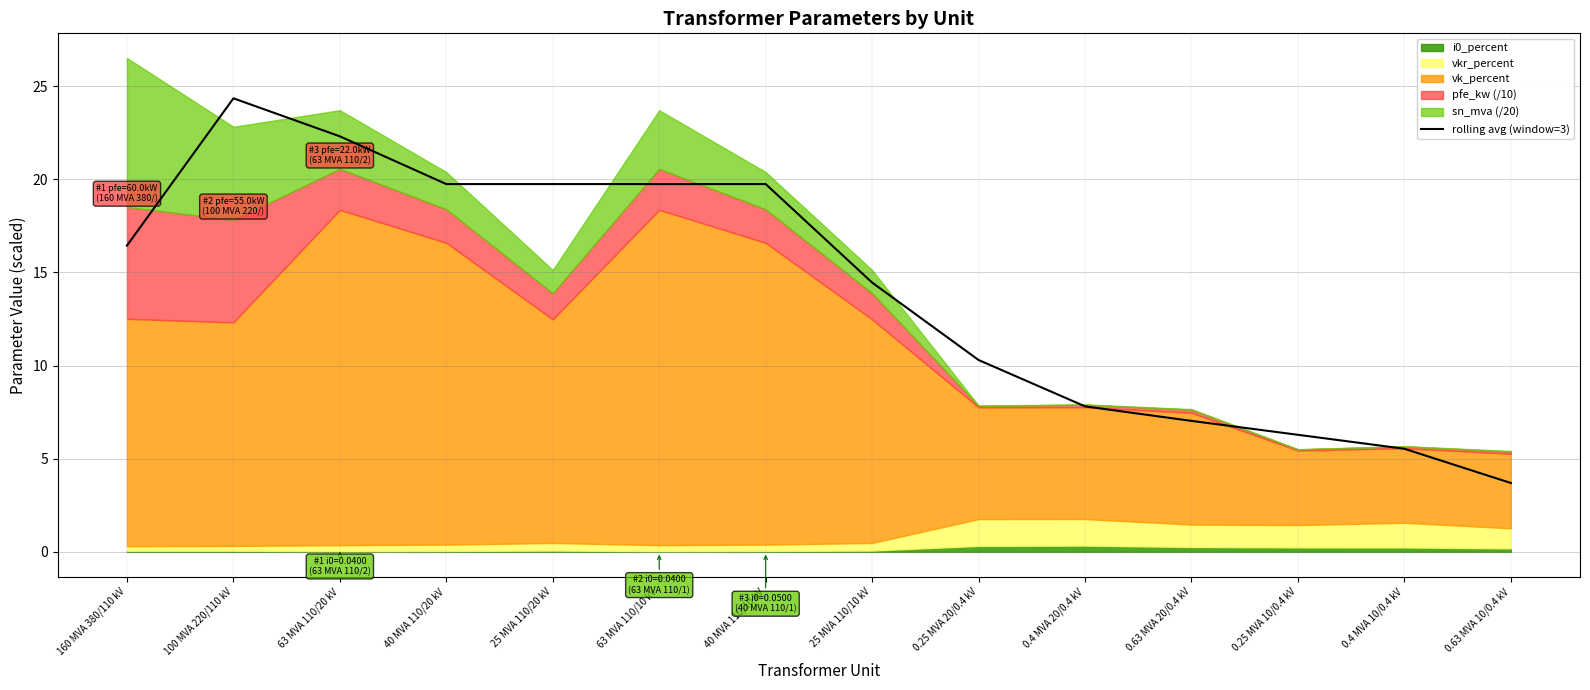

True or false: the data shows 3.7 at 0.63 MVA 10/0.4 kV.

True